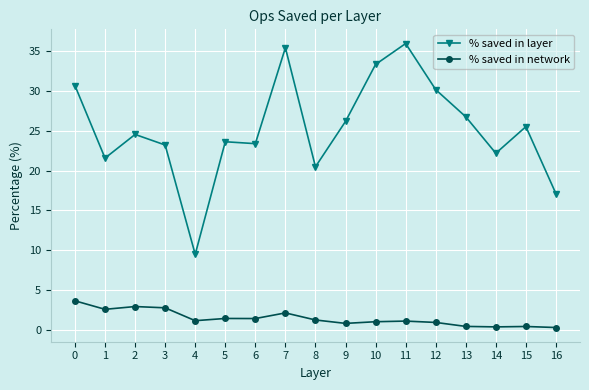

What value does the % saved in network series have at 6?

1.4